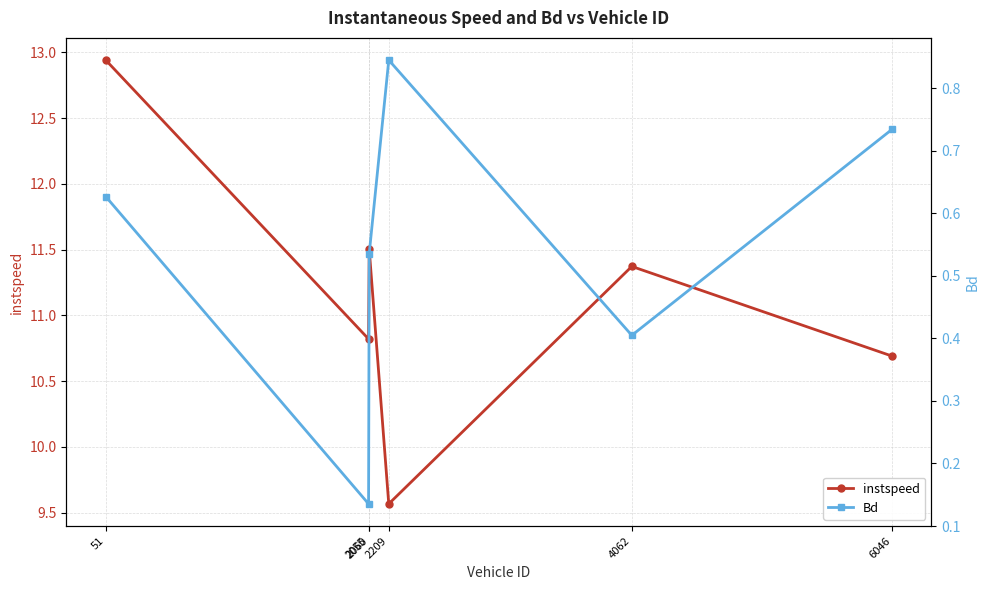

Which category has the highest value across all series?

51